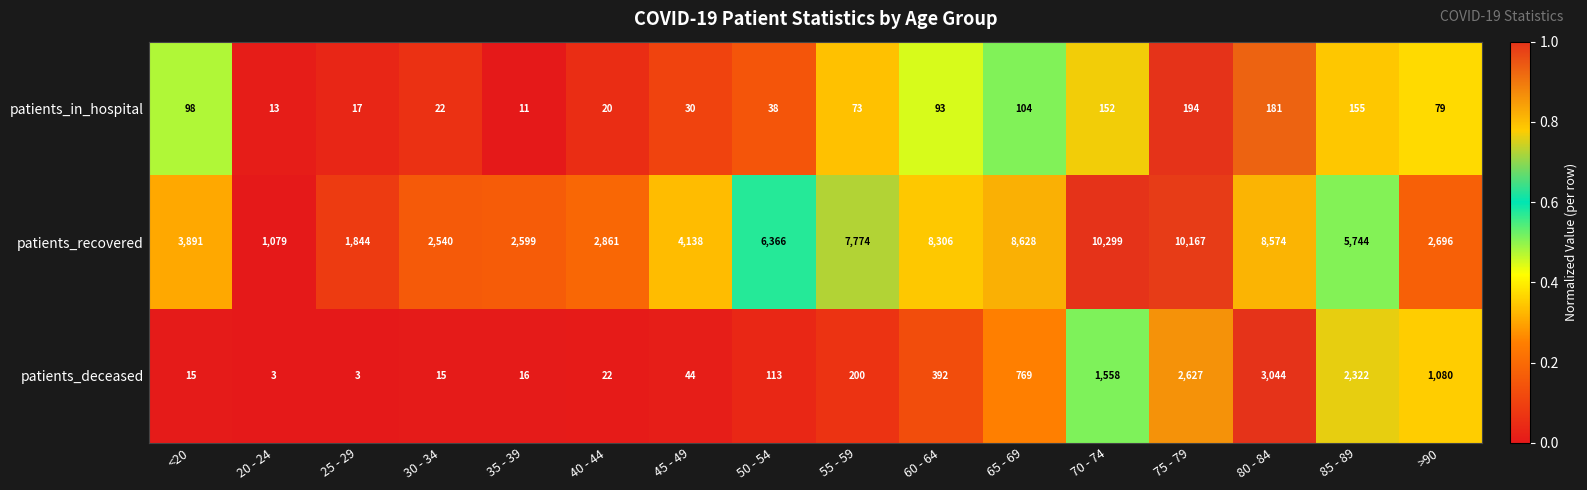

The patients_recovered series shows 2127 at 80 - 84. True or false?

False